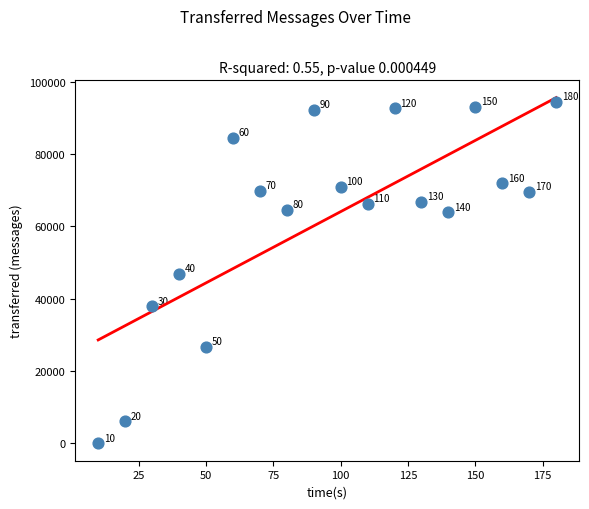

What Y value in the scatter plot is closest to 47270?

46900